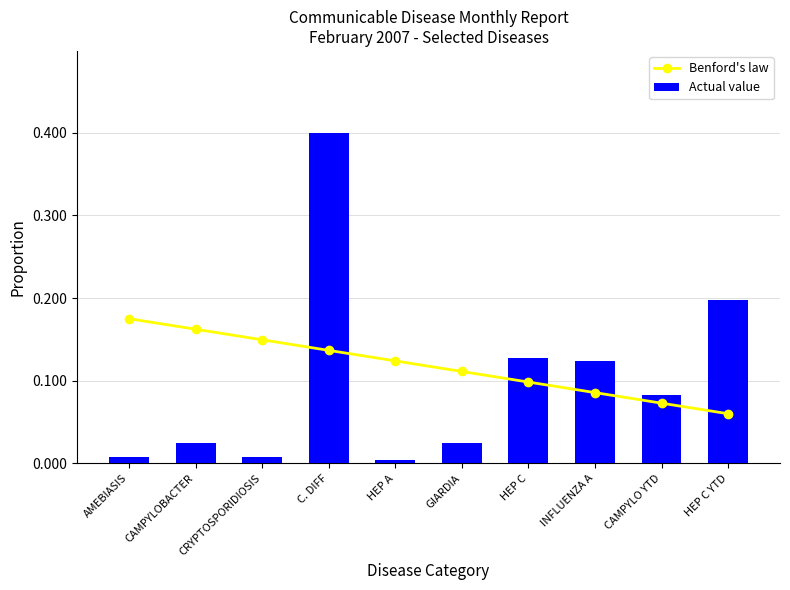

Which has a higher value, CAMPYLO YTD or CAMPYLOBACTER?

CAMPYLOBACTER